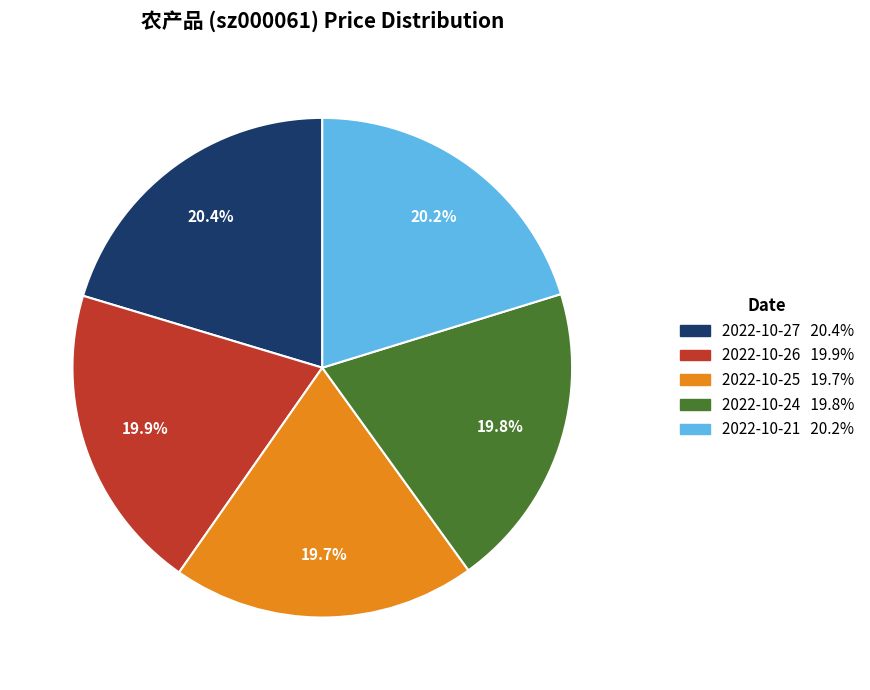

Approximately how many times larger is the value at 2022-10-27 compared to 2022-10-21?

1.0